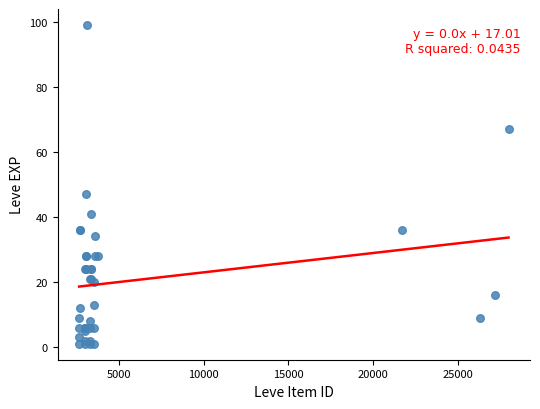

What Y value in the scatter plot is closest to 50?

47